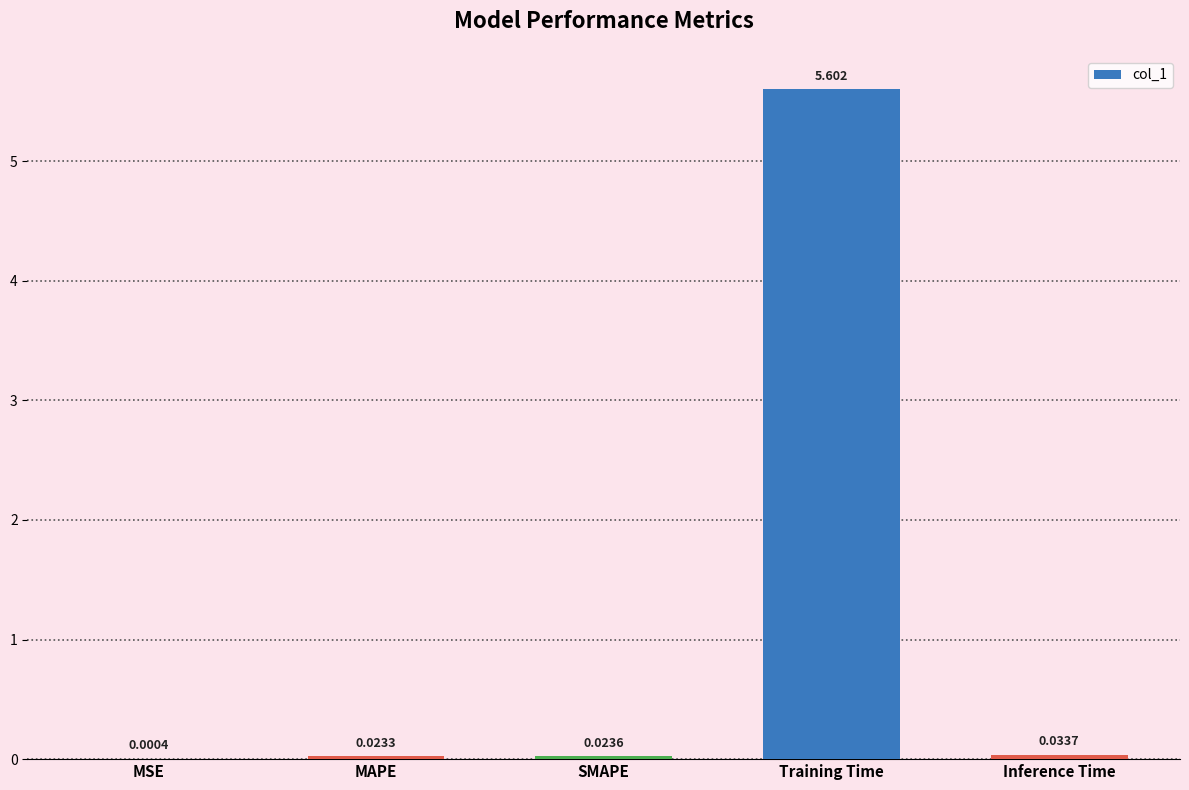

What is the greatest value displayed?

5.6